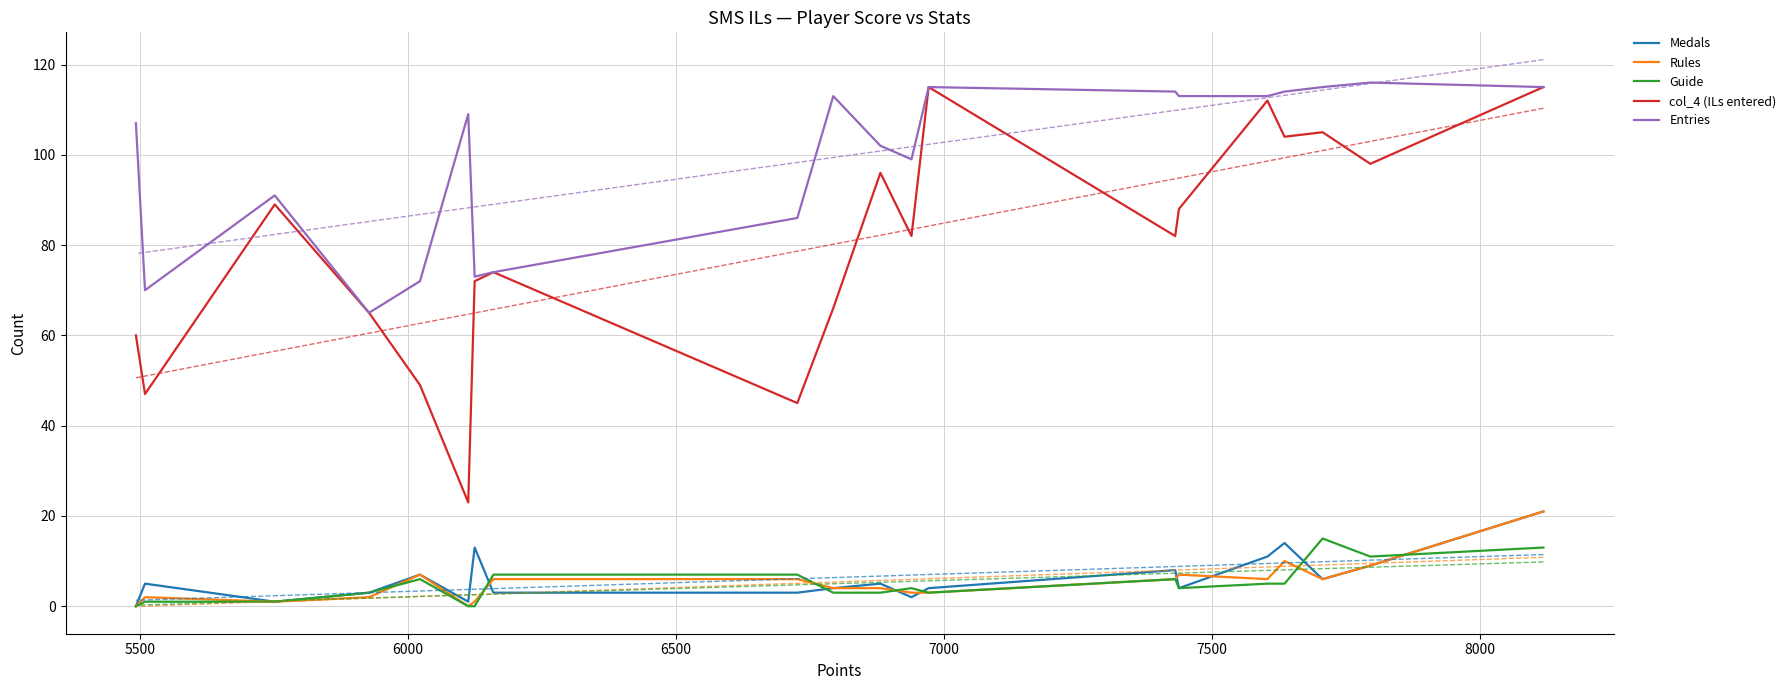

How many interior local peaks does the Medals series have?

6